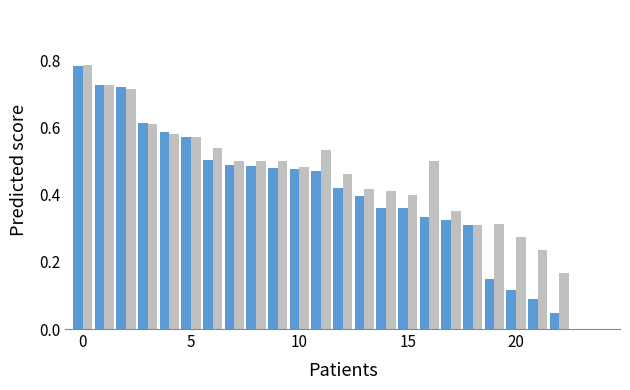

Are the bars grouped side by side (vs. stacked)?

Yes